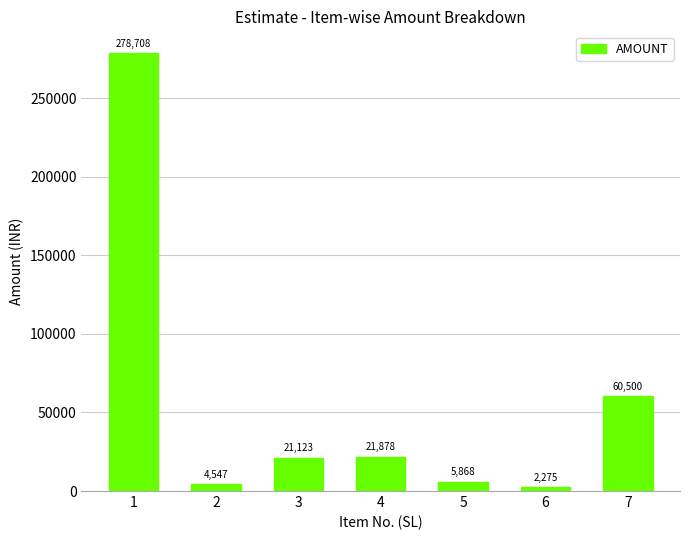

Where does the data first go above 21123?

1